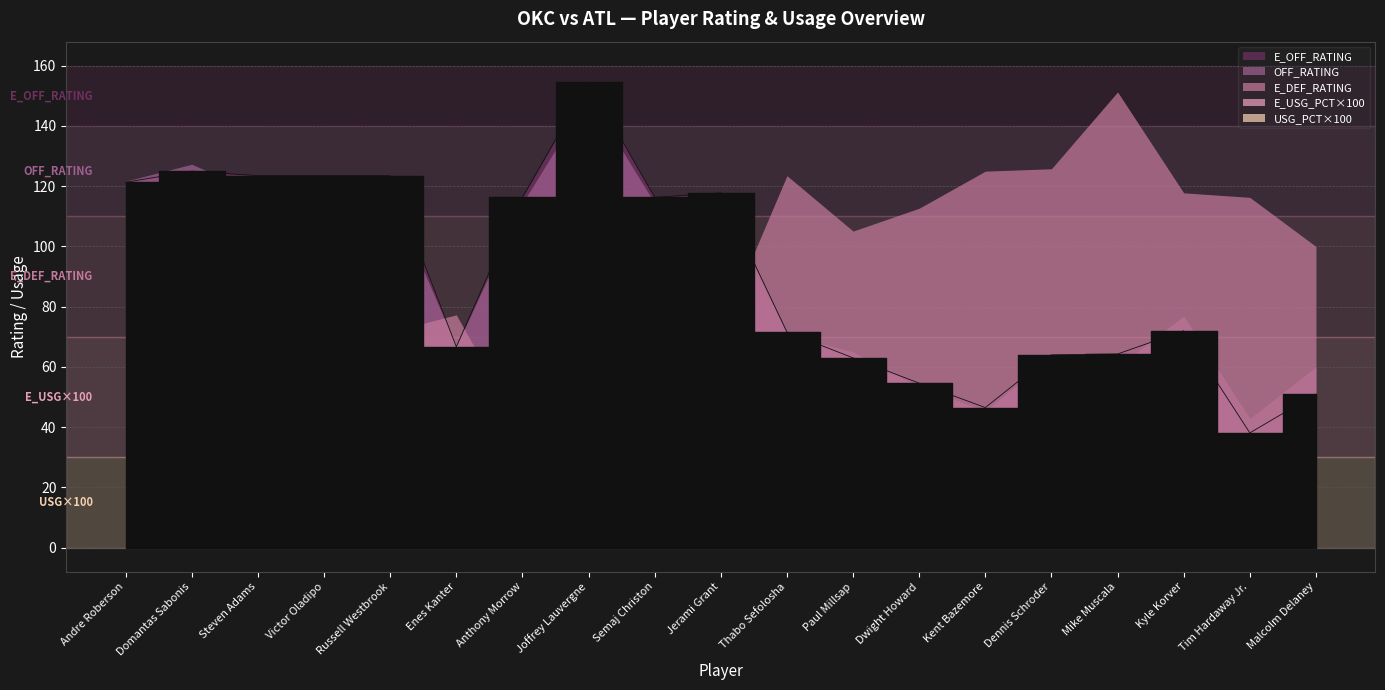

What is the difference between the highest and lowest values at Victor Oladipo?

123.3